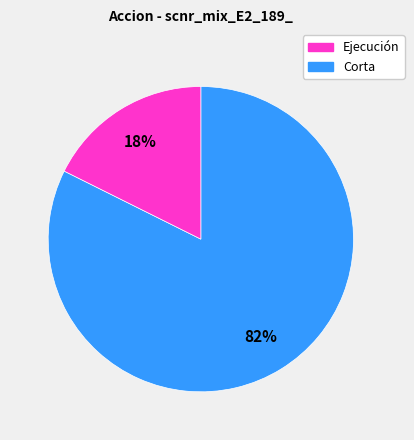

To the nearest percent, what is the average slice percentage?

50%